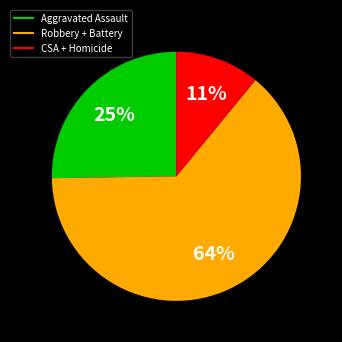

Does any single category account for the majority?

Yes